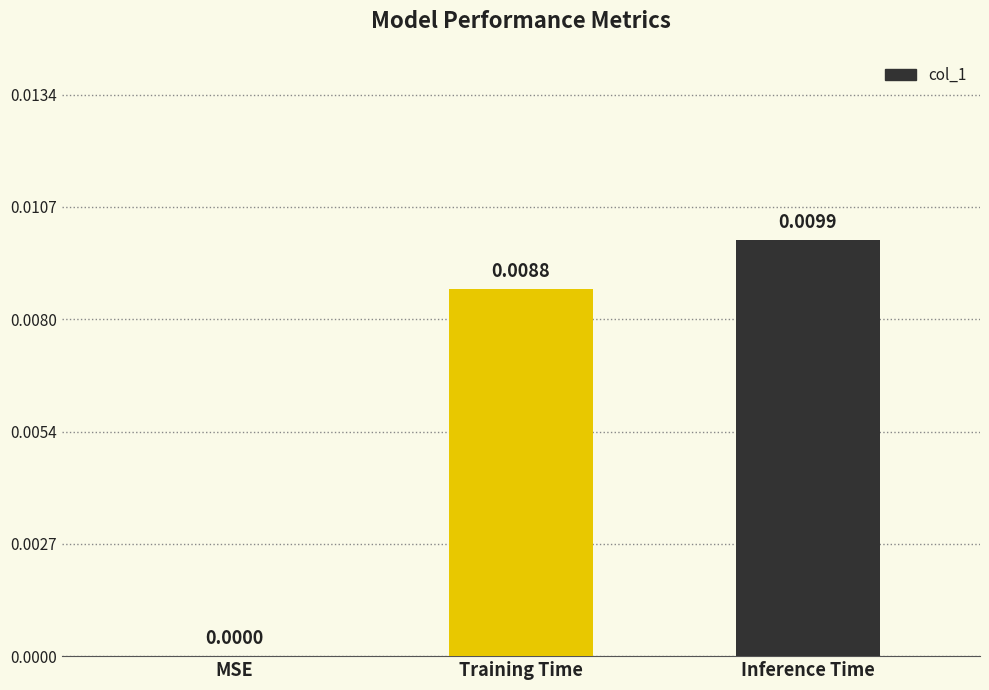

Where is the data nearest to the value 0?

MSE